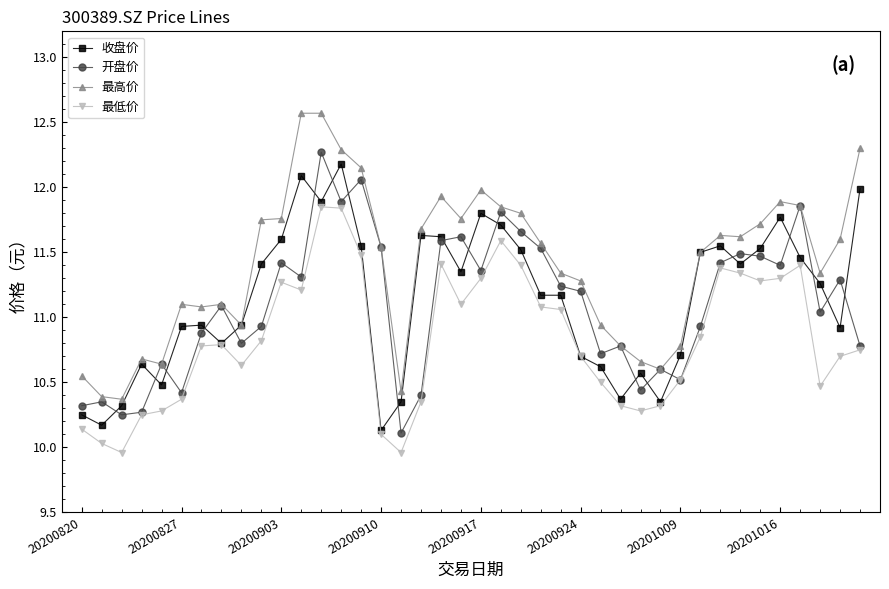

What is the greatest value displayed?

12.6